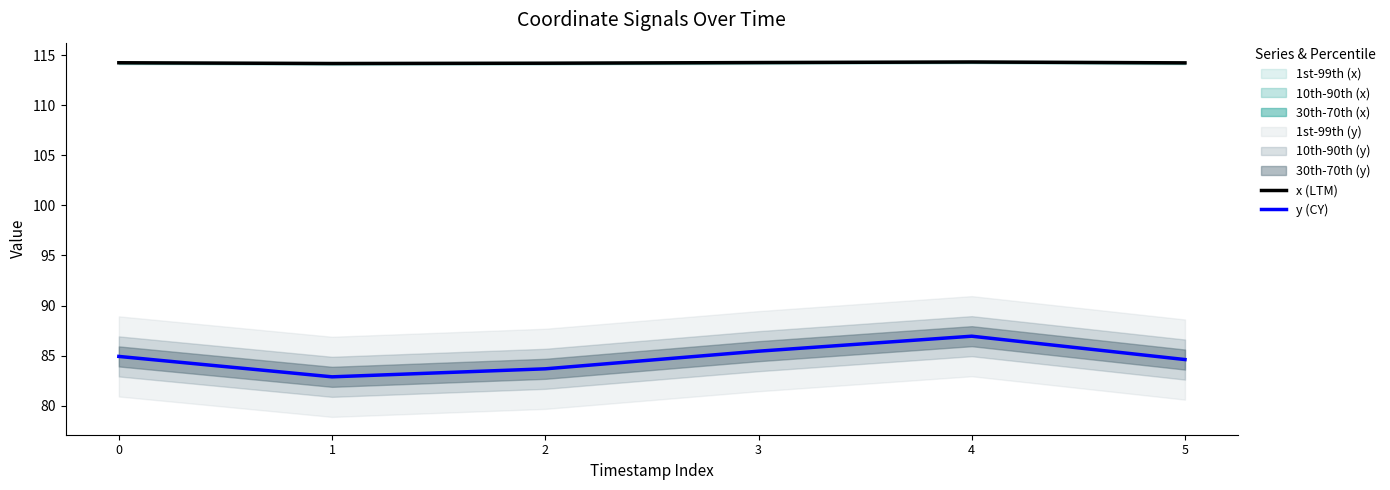

True or false: x (LTM) and y (CY) cross at least once.

False